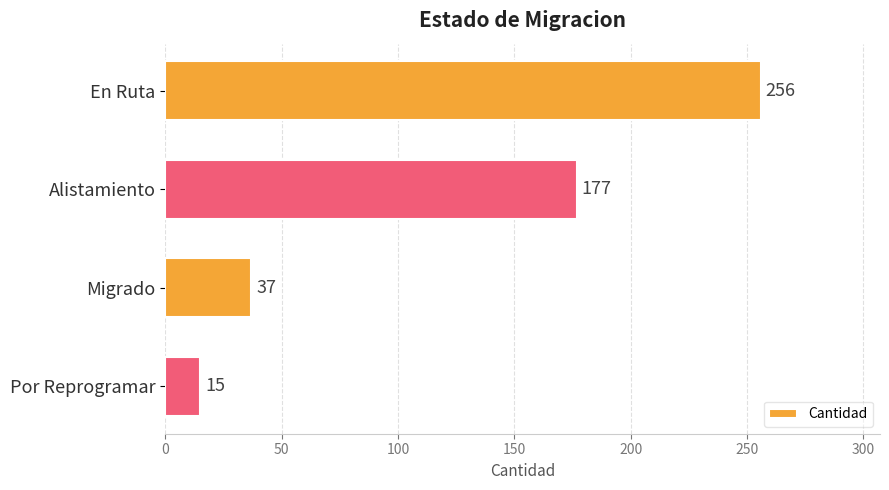

Which category has the lowest value across all series?

Por Reprogramar